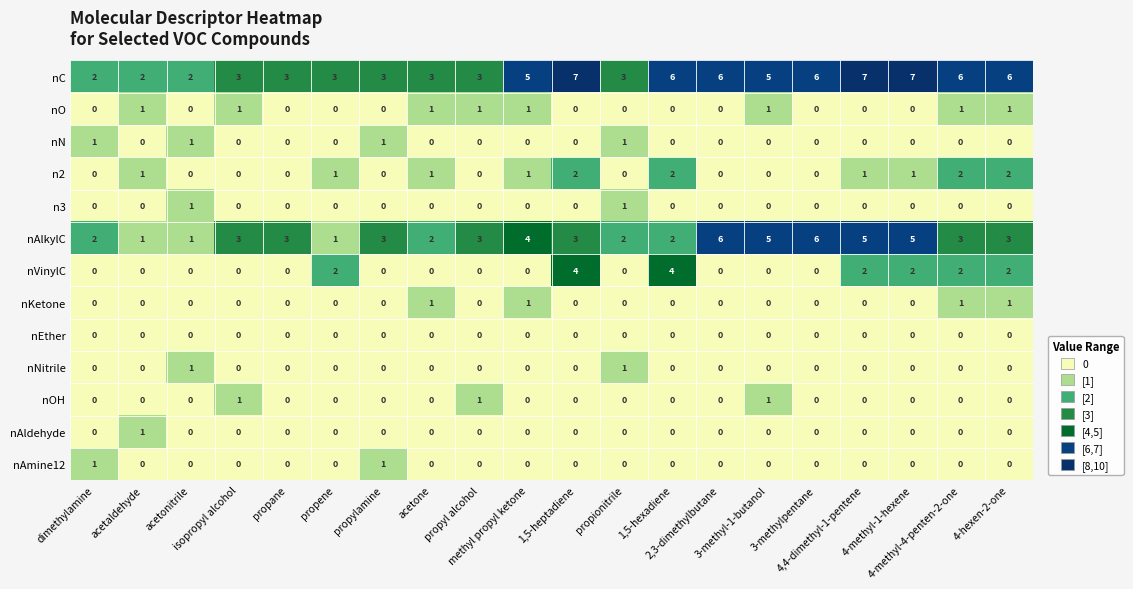

What is the maximum value shown in the chart?

7